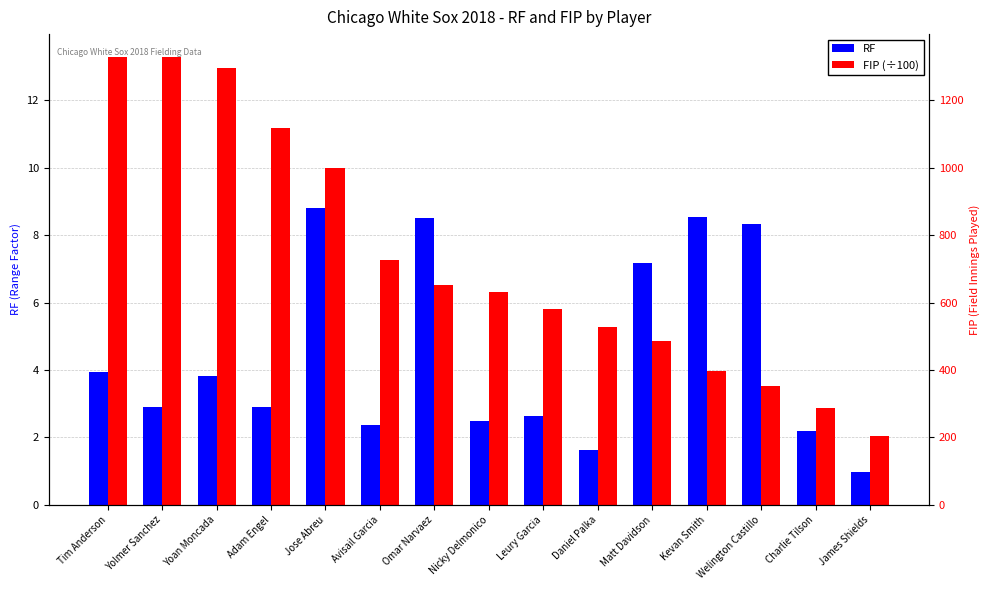

What position from the right is James Shields?

1